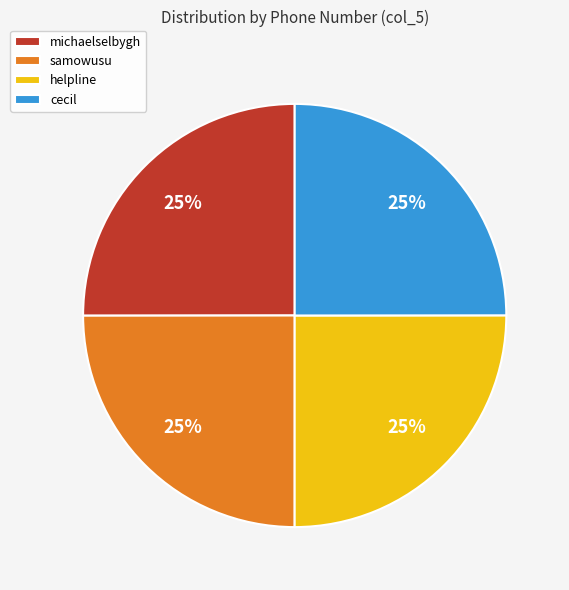

True or false: cecil accounts for 25% of the total.

True